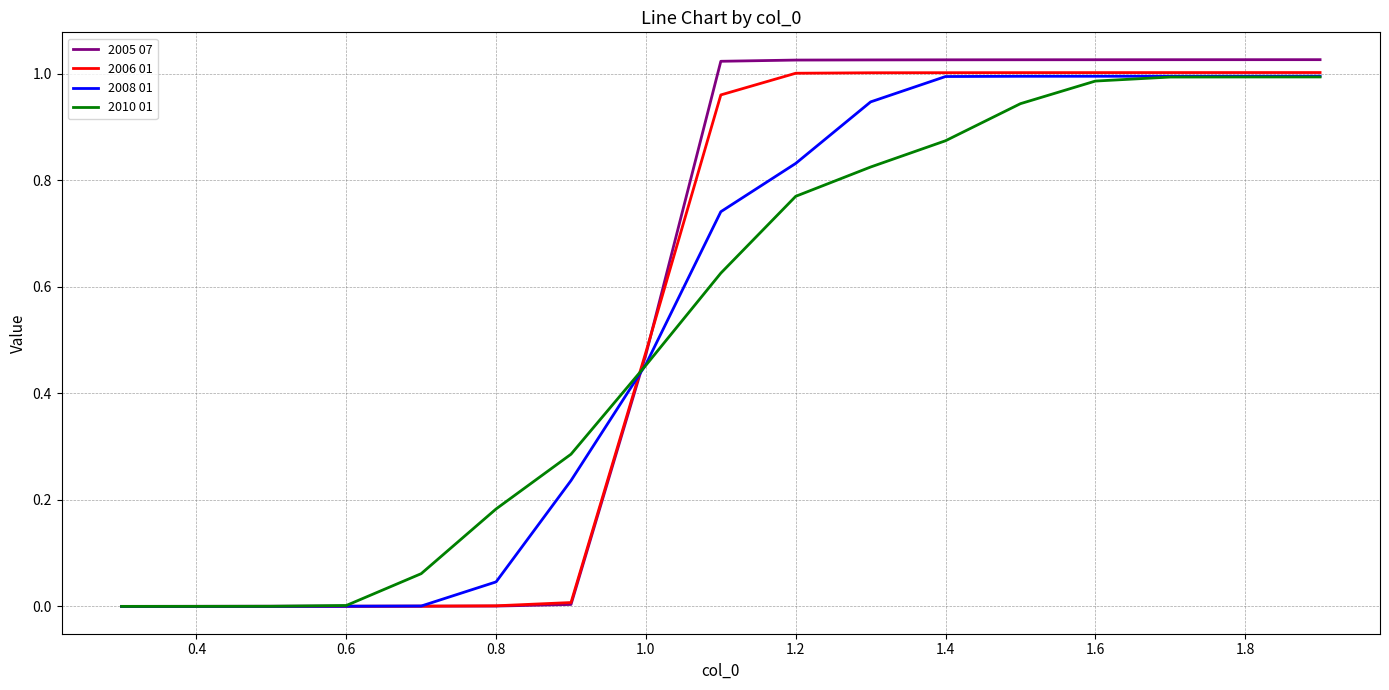

What are all the series names shown in the legend?

2005 07, 2006 01, 2008 01, 2010 01